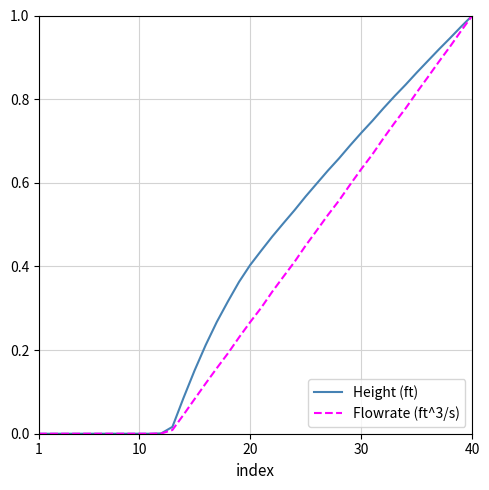

Rank the series by their average value, from highest to lowest.

Height (ft), Flowrate (ft^3/s)